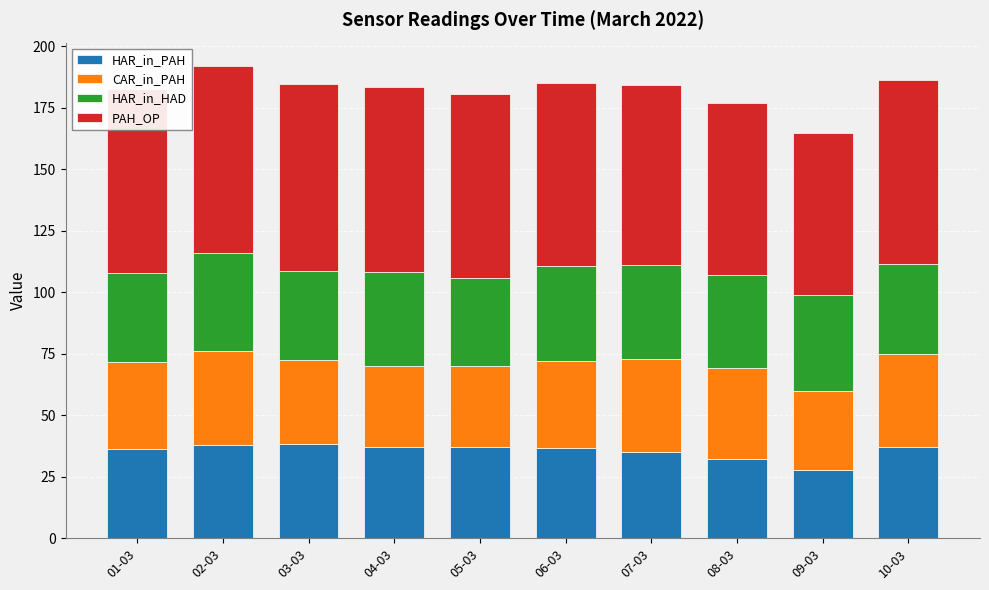

What is the total value across all series at 06-03?

185.1